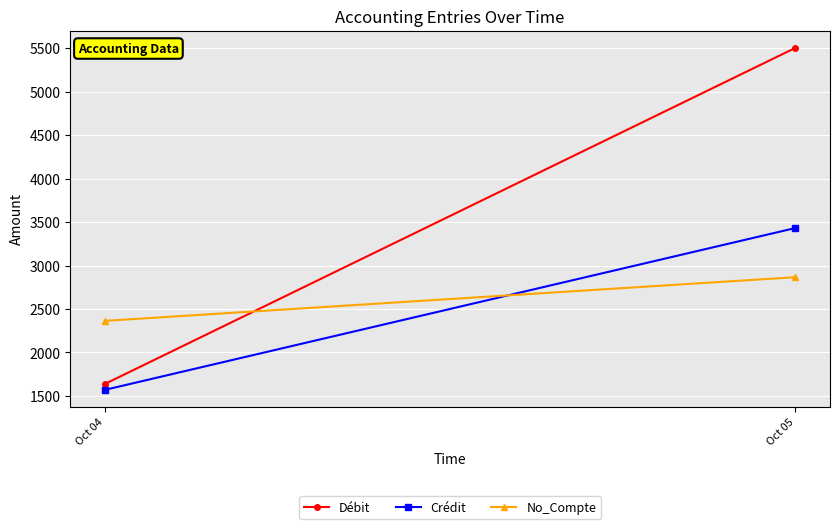

At which label does No_Compte first exceed 2866?

Oct 05